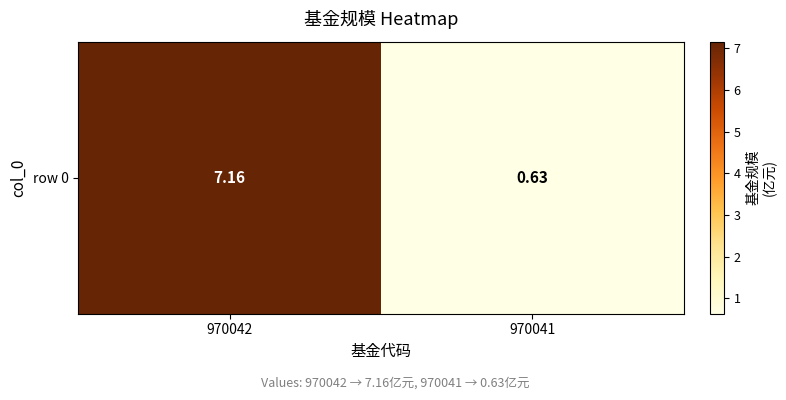

What is the sum of all values?

7.8